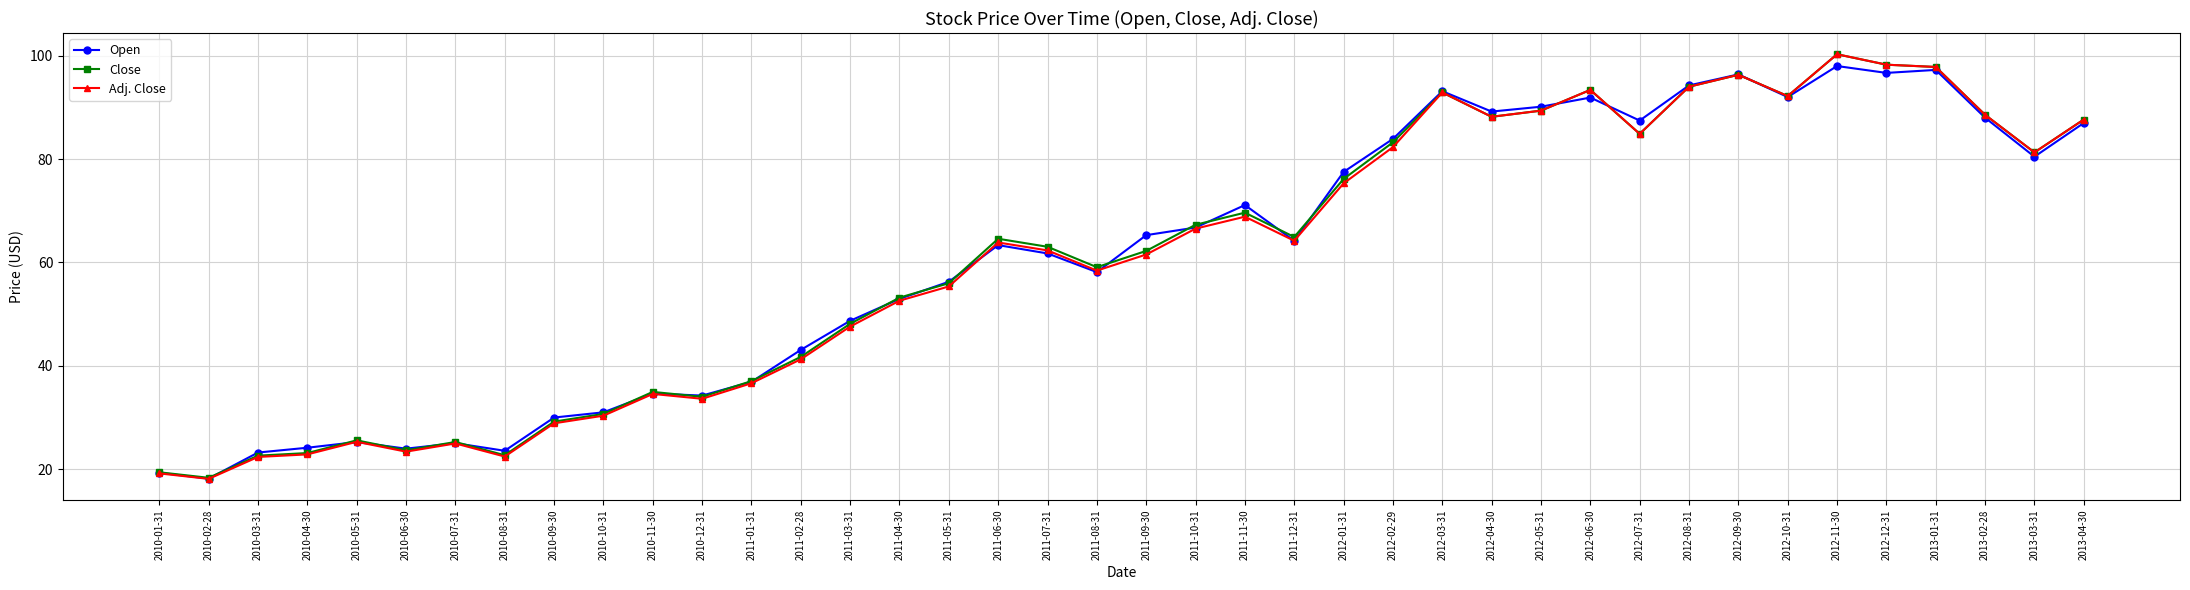

What is the value of the Open point at the 35th from the left?

98.0